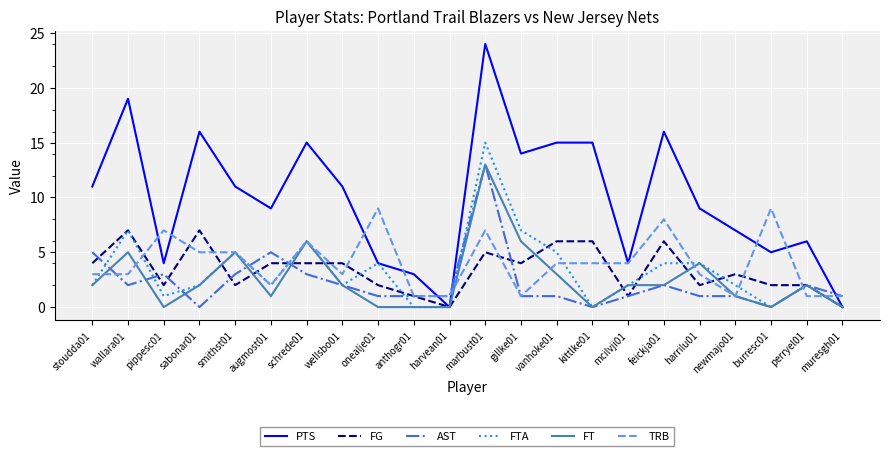

What is the highest value of the TRB series?

9